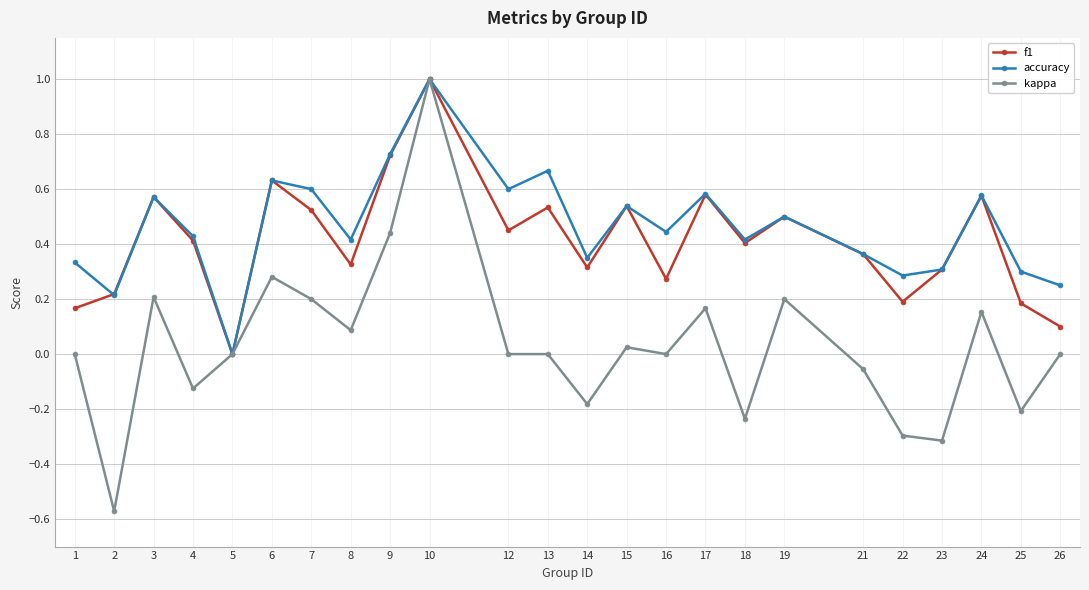

What is the greatest value displayed?

1.0